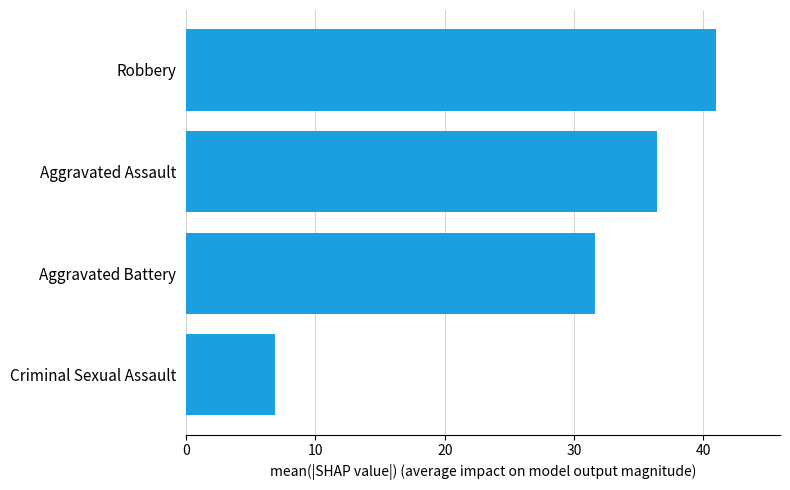

The chart shows a value of 41.0 at Robbery. True or false?

True